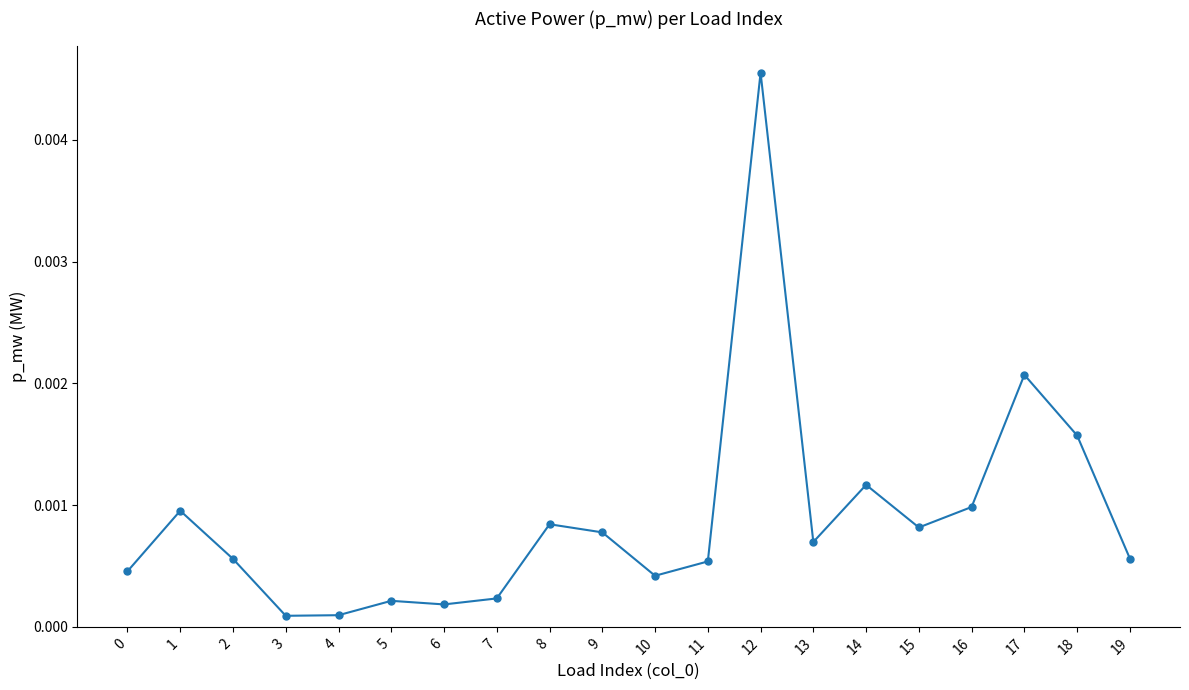

True or false: the data has more than 0 interior local peaks.

True